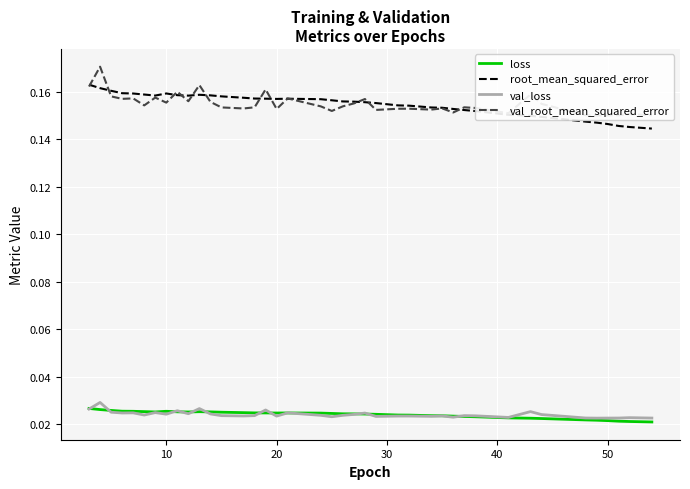

True or false: root_mean_squared_error and loss intersect in this chart.

False